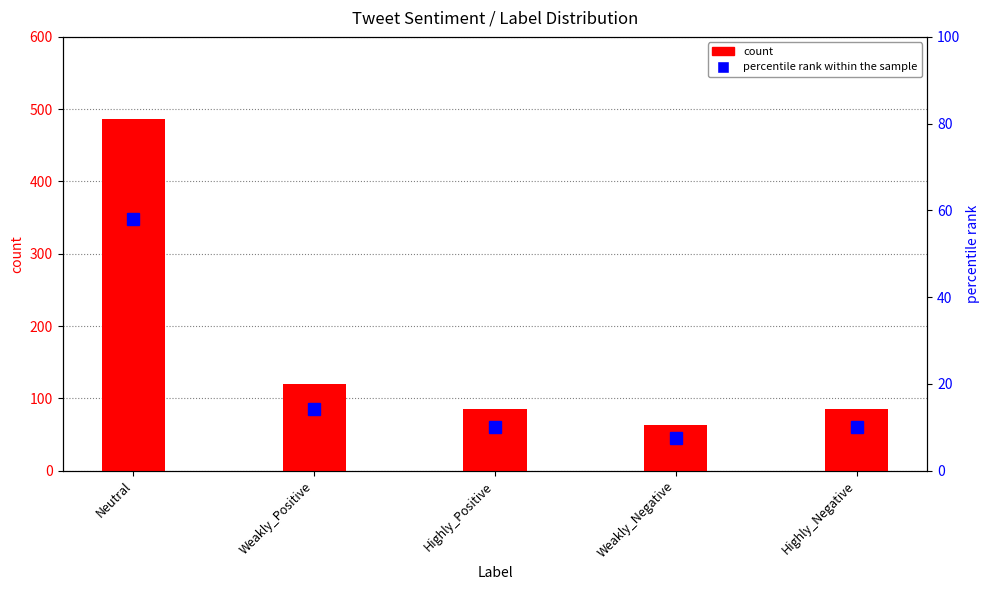

Count the number of data series in this chart.

2